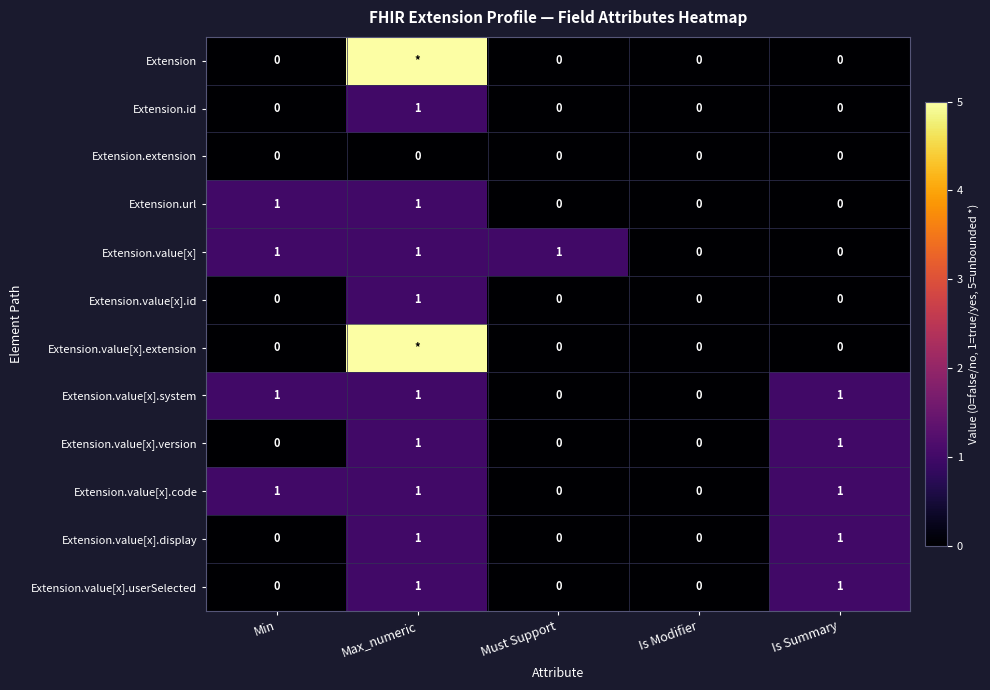

Is the value of Extension at Is Summary greater than the value of Extension.id at Max_numeric?

No